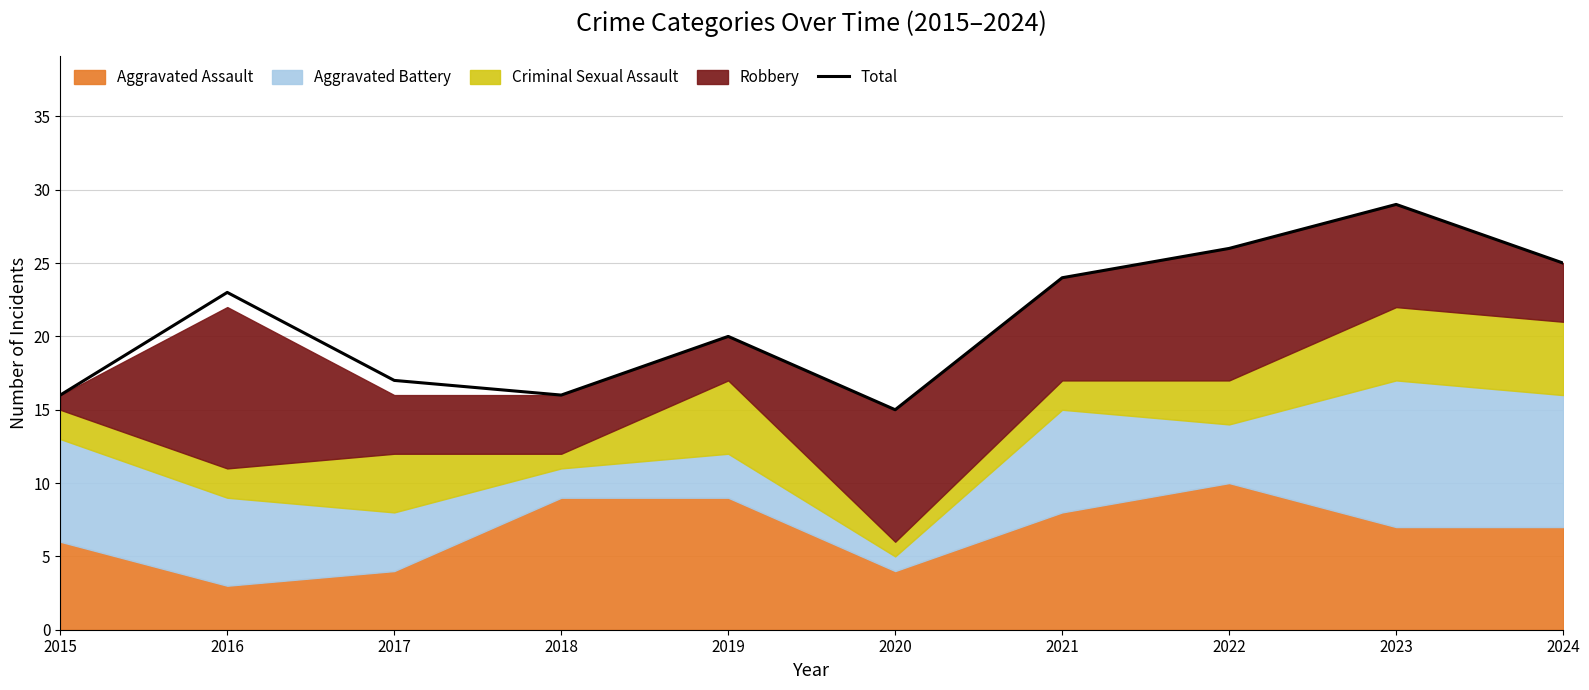

True or false: the data shows 11 at 2023.

False